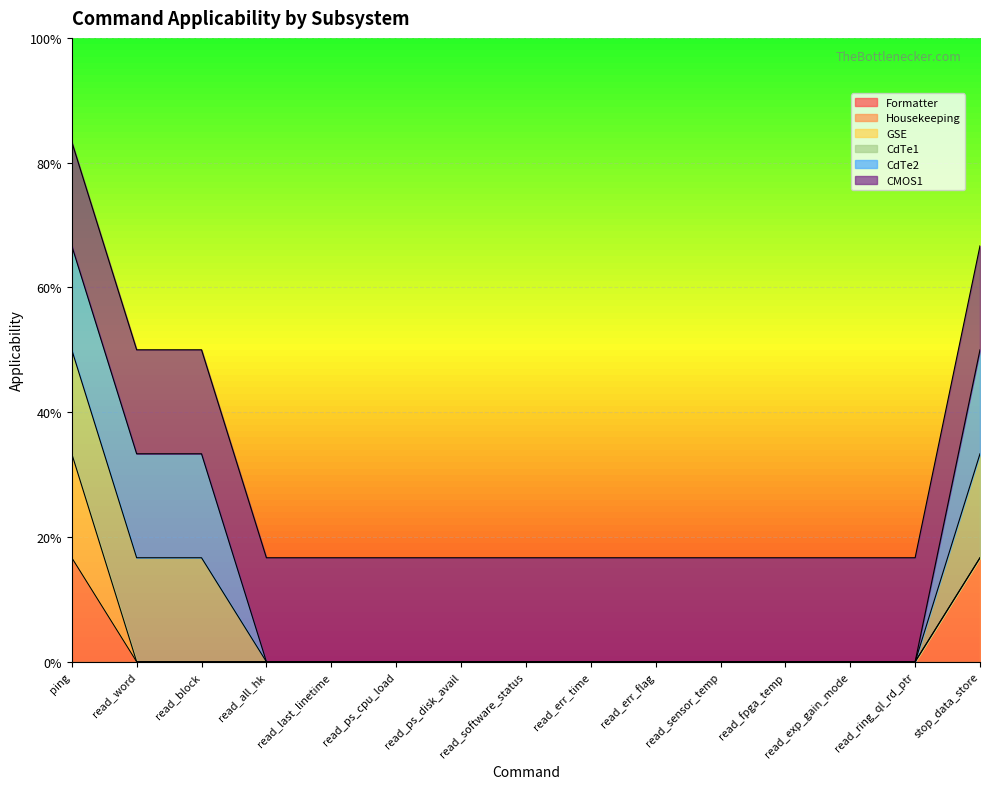

Does the chart display data point markers on the line(s)?

No